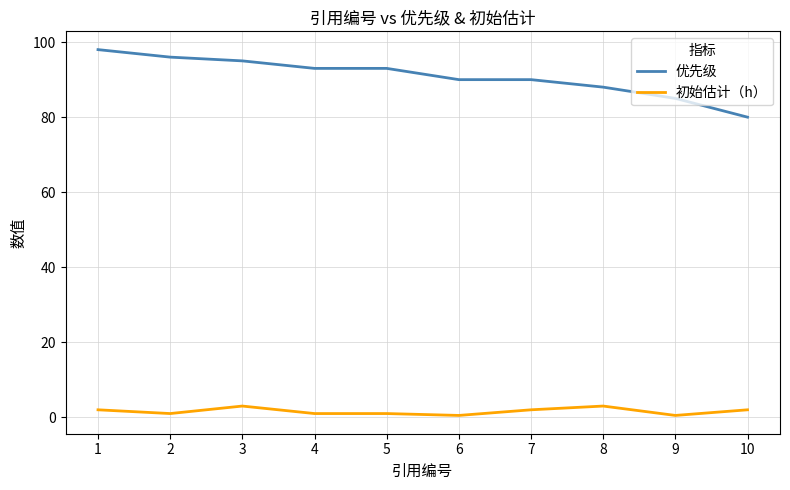

What is the difference between the highest and lowest values at 10?

78.0